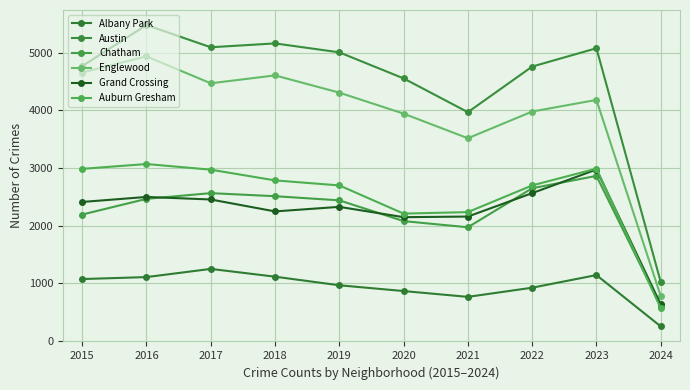

What is the difference between the maximum and minimum values in the Englewood series?

4157